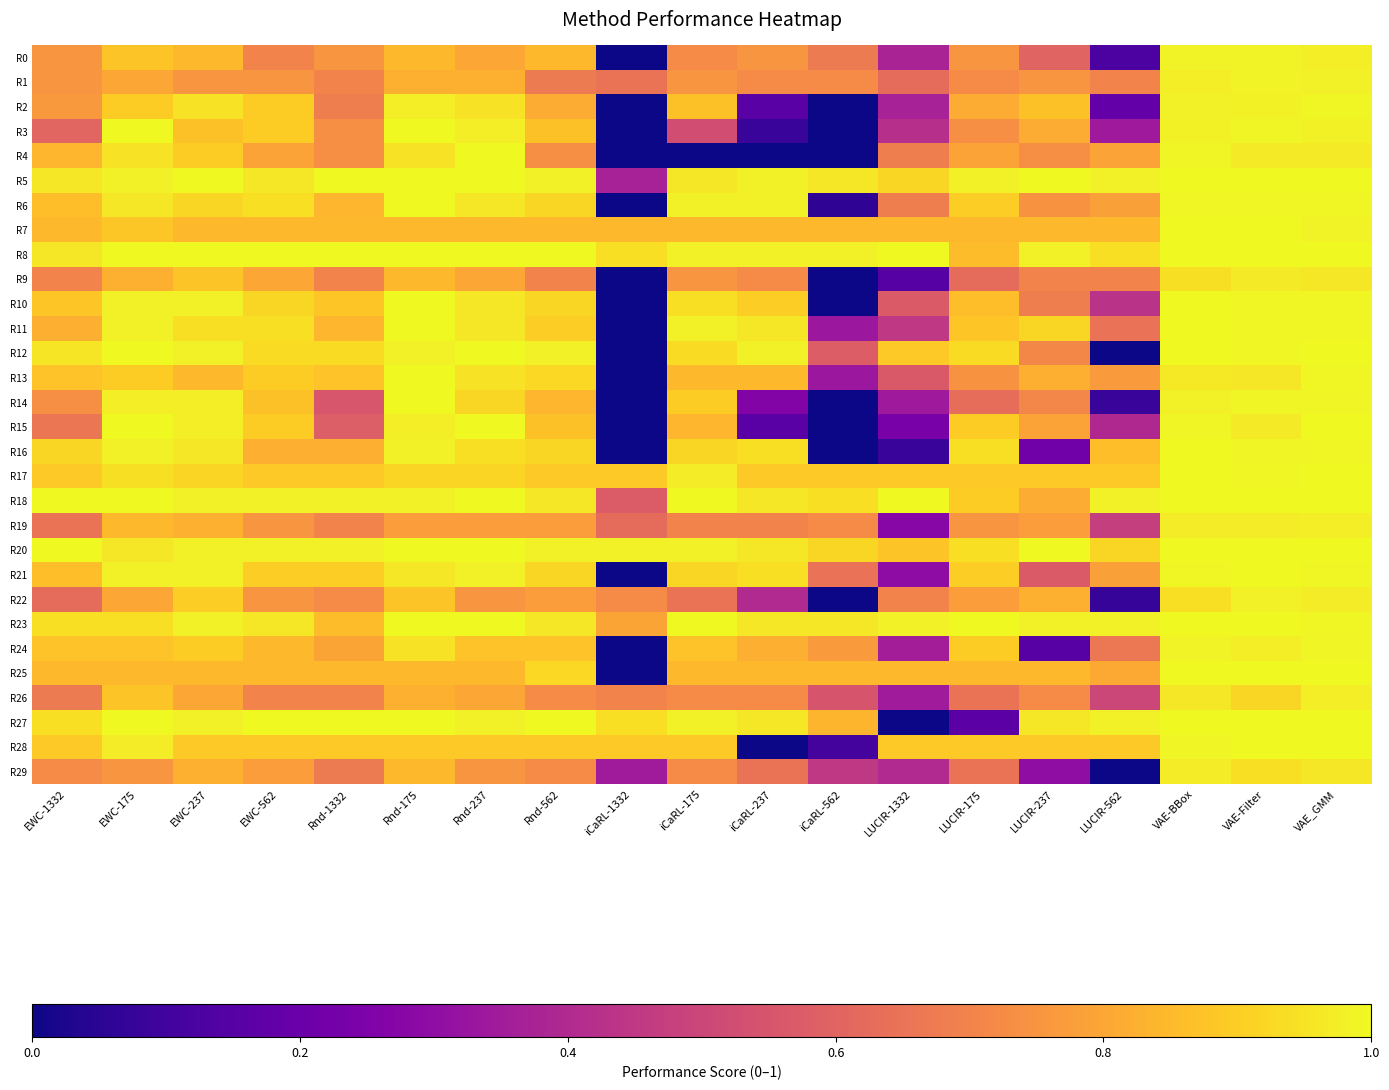

What is the total value across all series at iCaRL-237?

21.1